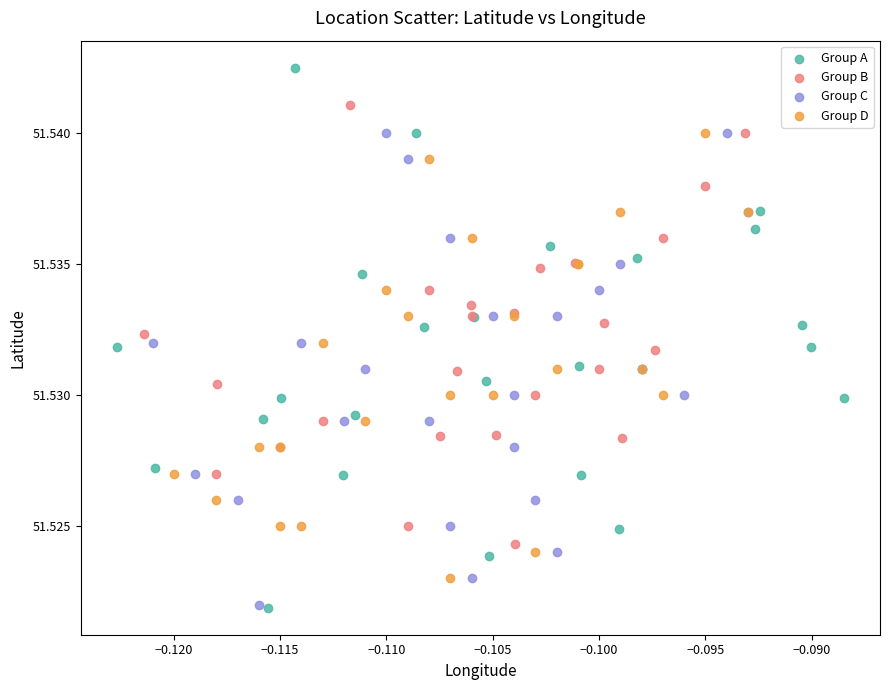

Which series reaches the maximum Y coordinate?

Group A